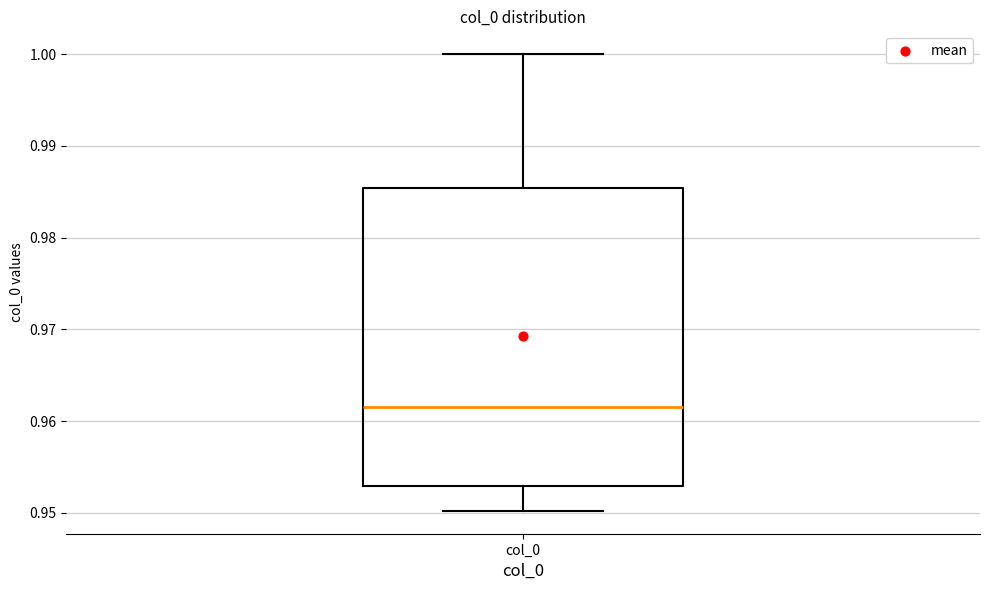

Transcribe this box plot: give where the median line is, the range the box spans, and where the two whiskers end, as read against the y-axis. The values are not printed on the chart, so give them approximately, as read against the axis.

median 0.962, box 0.953 to 0.985, whiskers 0.950 to 1.000